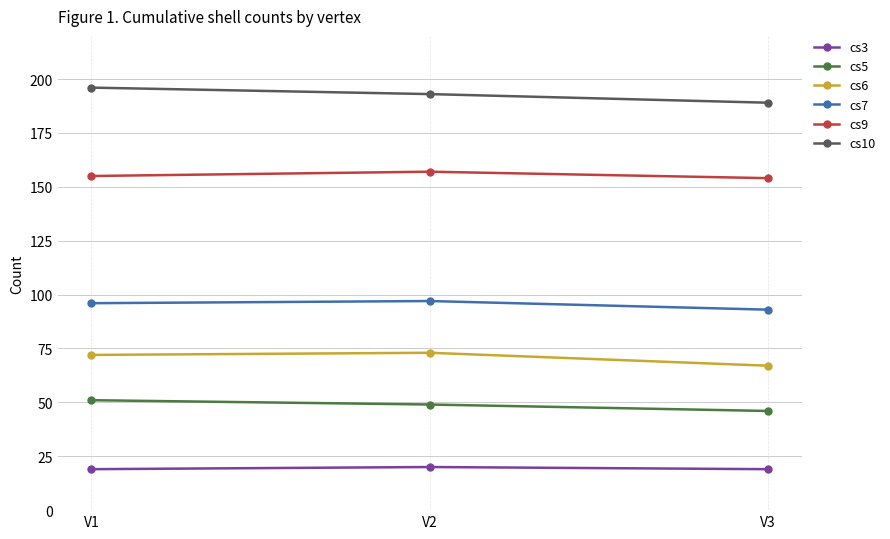

How many lines are shown in the chart?

6